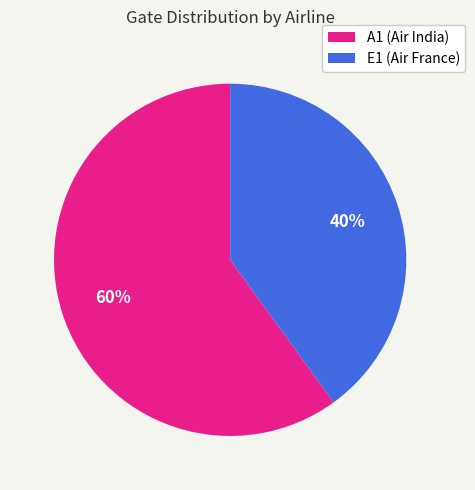

Do A1 (Air India) and E1 (Air France) together represent more than half of the pie?

Yes